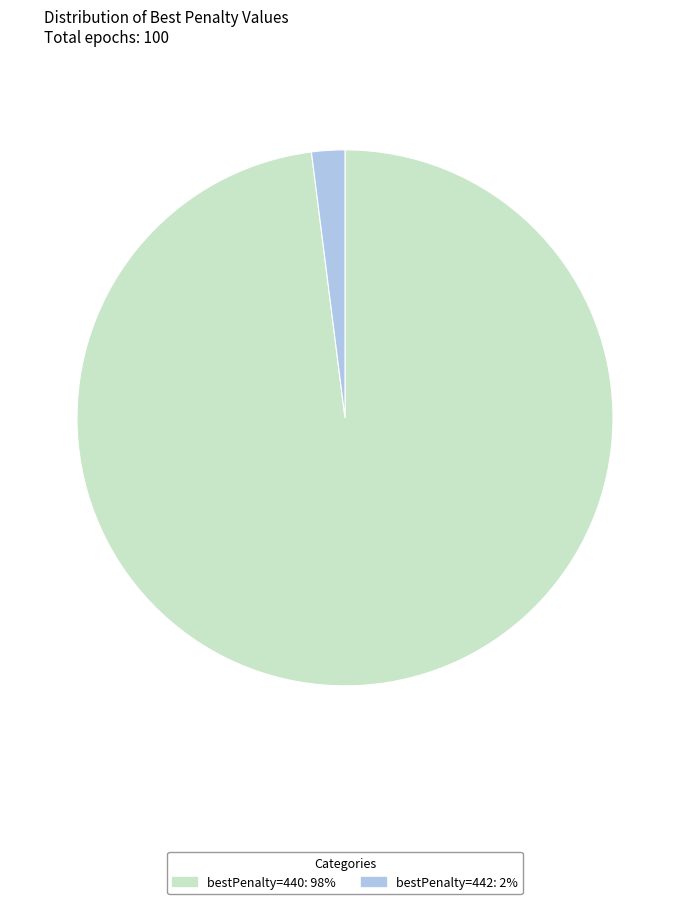

Which category has the smallest portion of the pie?

bestPenalty=442